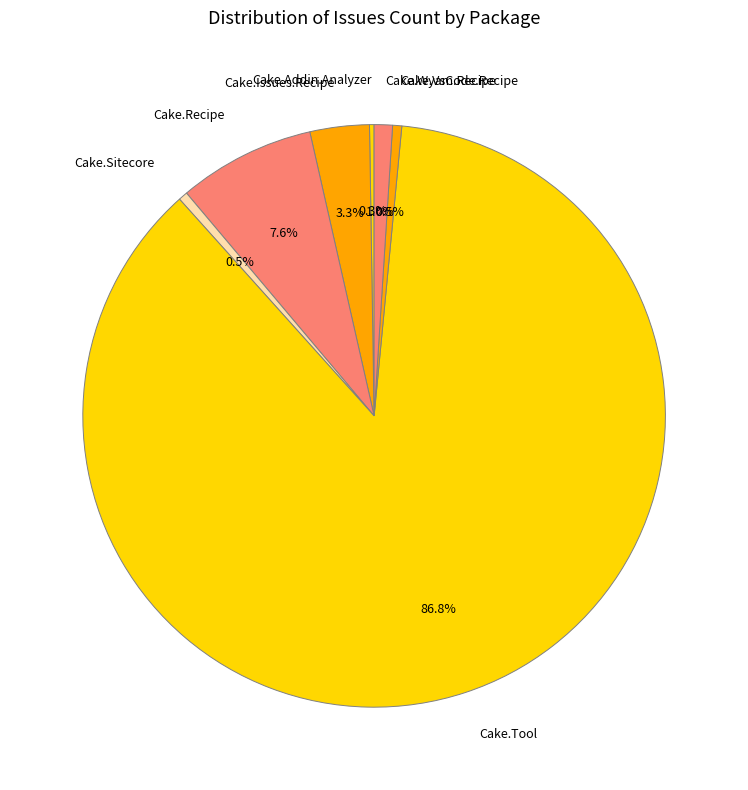

Is Cake.Tool the majority of the pie?

Yes